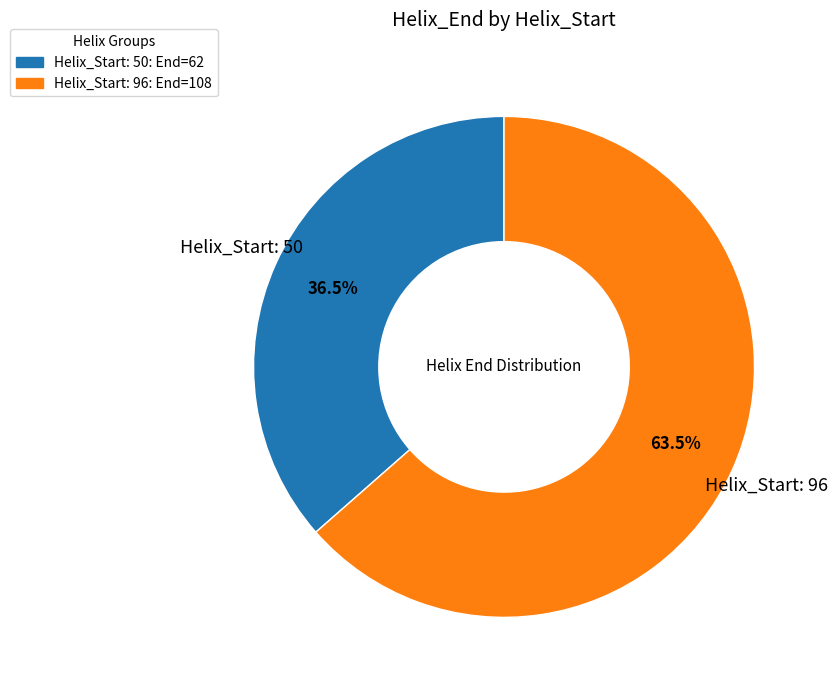

How many segments does this pie chart have?

2